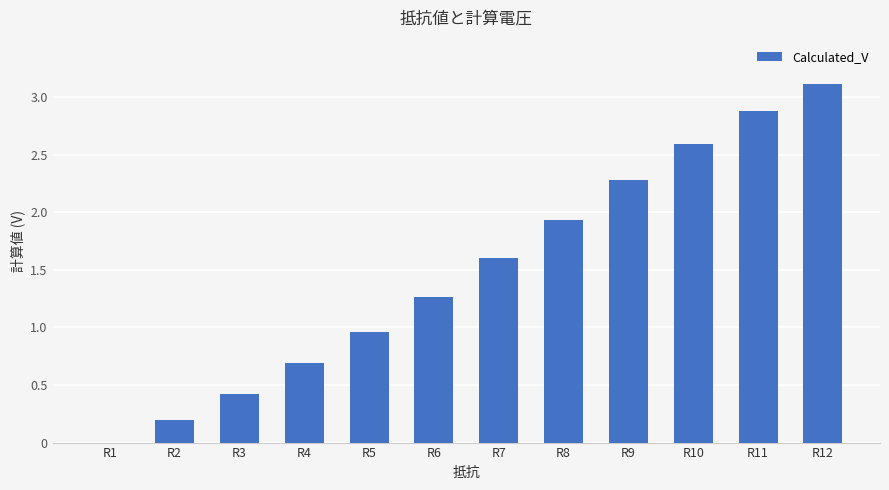

What is the average value?

1.5